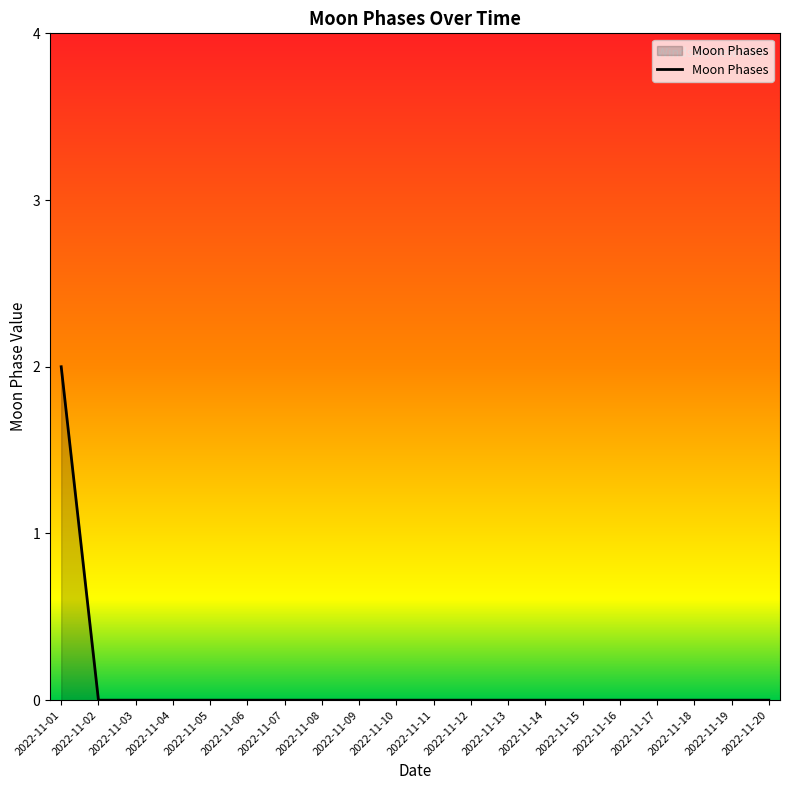

Which label corresponds to the largest value in the chart?

2022-11-01